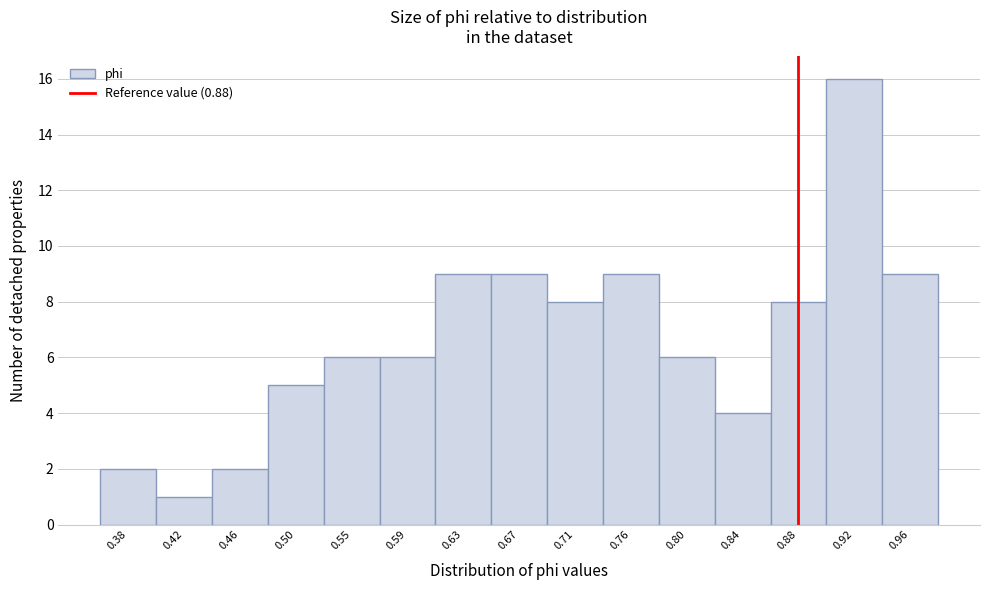

Reading left to right, list every bar in this chart as the range it spans on the x-axis followed by its height. Neither the bar edges nor the heights are printed on the chart, so give them approximately, as read against the axes.

0.360 to 0.400: 2
0.400 to 0.440: 1
0.440 to 0.485: 2
0.485 to 0.525: 5
0.525 to 0.565: 6
0.565 to 0.610: 6
0.610 to 0.650: 9
0.650 to 0.690: 9
0.690 to 0.735: 8
0.735 to 0.775: 9
0.775 to 0.820: 6
0.820 to 0.860: 4
0.860 to 0.900: 8
0.900 to 0.945: 16
0.945 to 0.985: 9